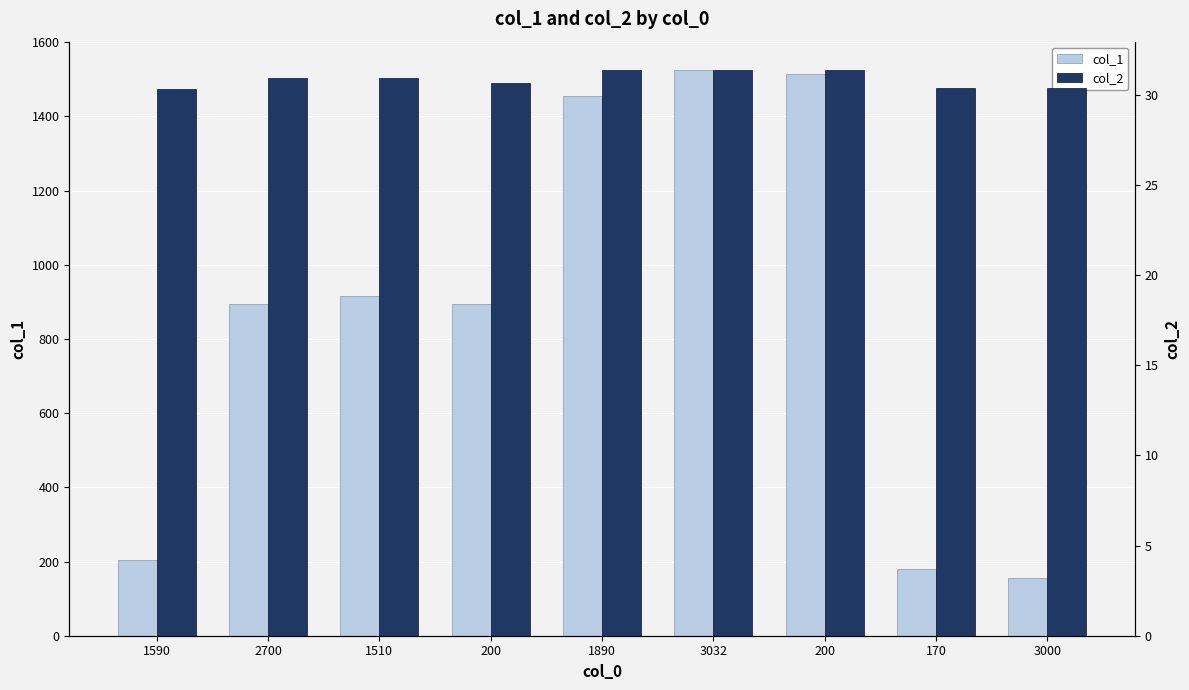

At which category does the chart reach its minimum across all series?

1590